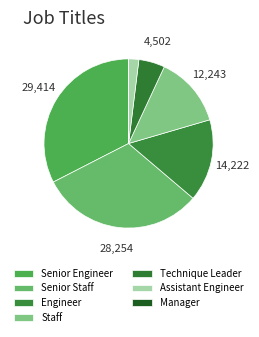

Rank the categories by value from highest to lowest.

Senior Engineer, Senior Staff, Engineer, Staff, Technique Leader, Assistant Engineer, Manager